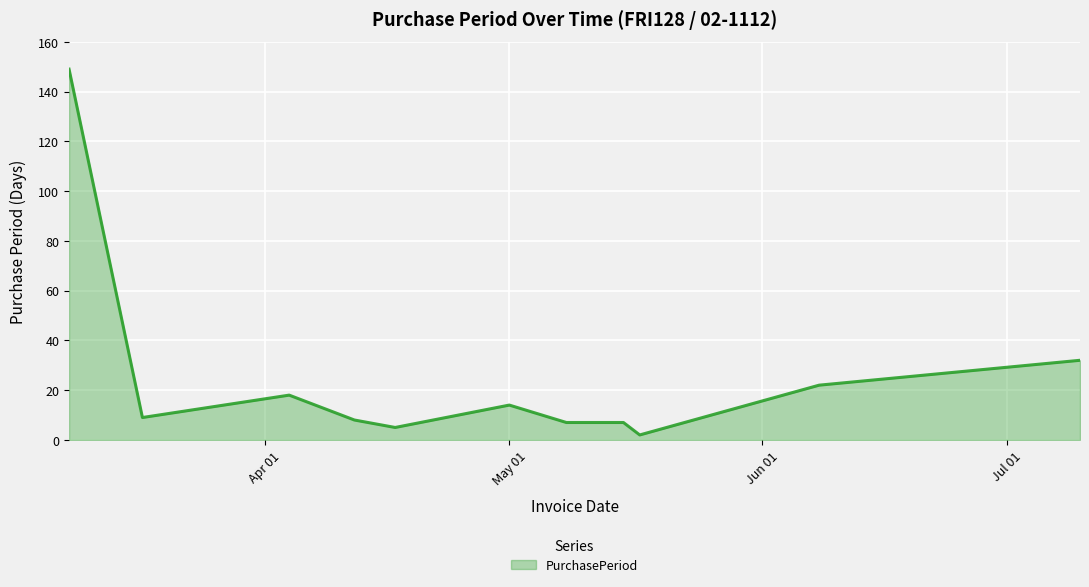

How many lines are shown in the chart?

1